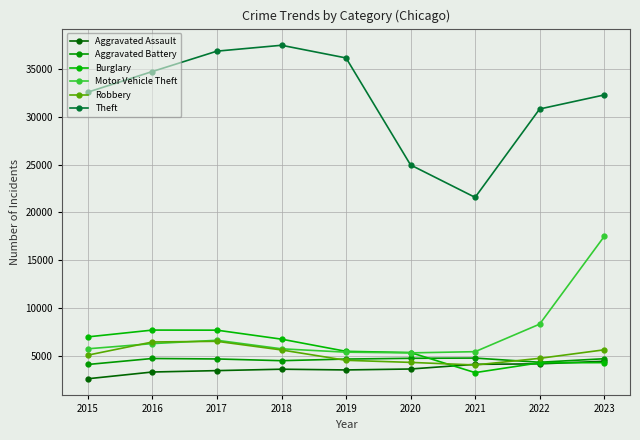

True or false: Robbery and Aggravated Assault cross at least once.

True